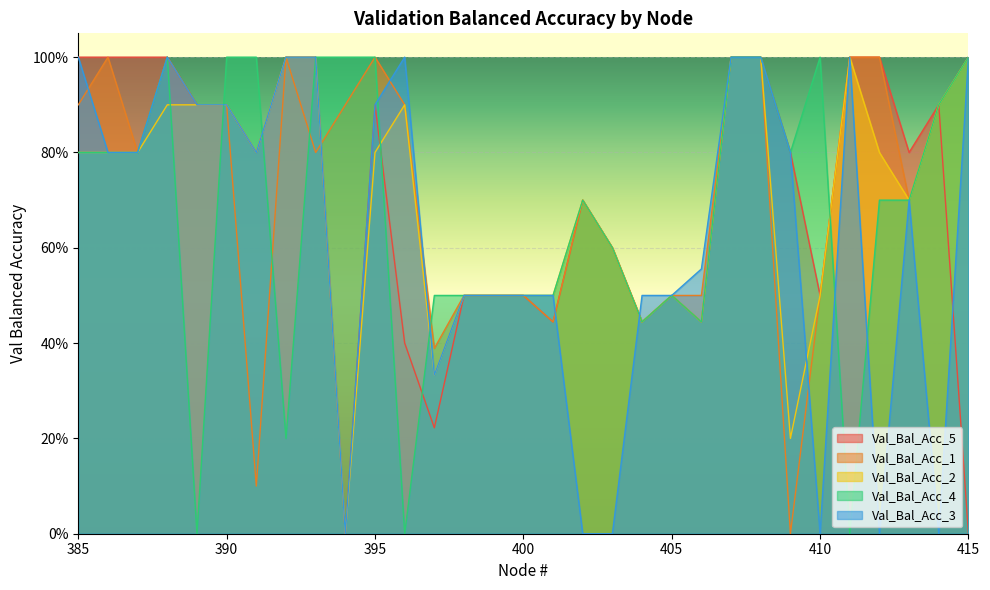

After their last crossing, which series has the higher values: Val_Bal_Acc_3 or Val_Bal_Acc_4?

Val_Bal_Acc_4